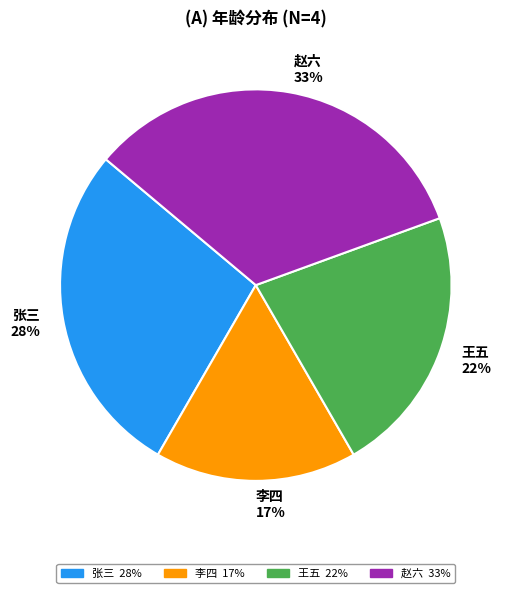

Count the number of slices in the pie.

4